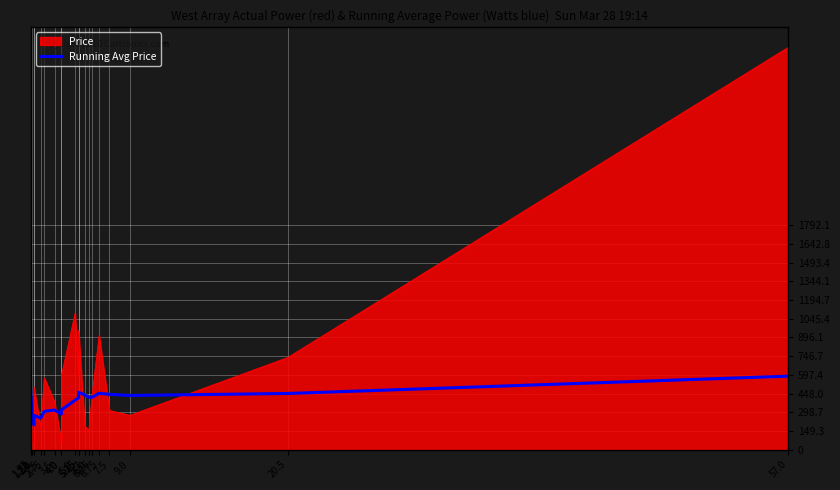

What is the change in value from 3.5 to 5.7?

+121.1